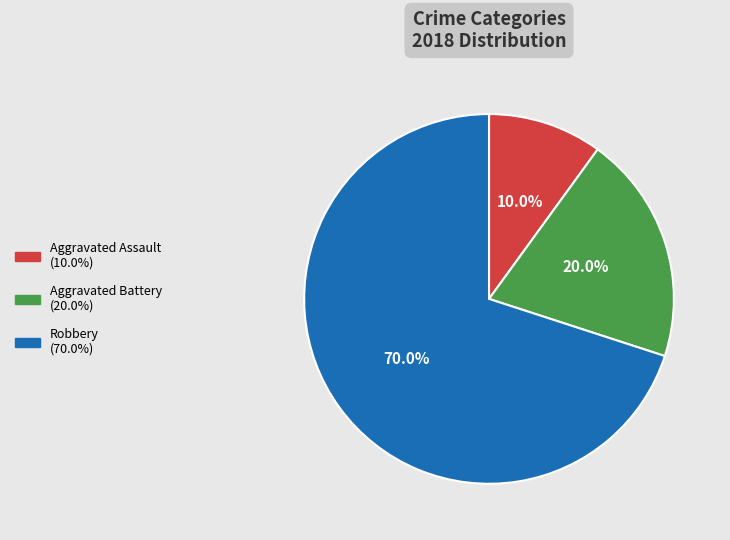

Is there a majority slice in this chart?

Yes